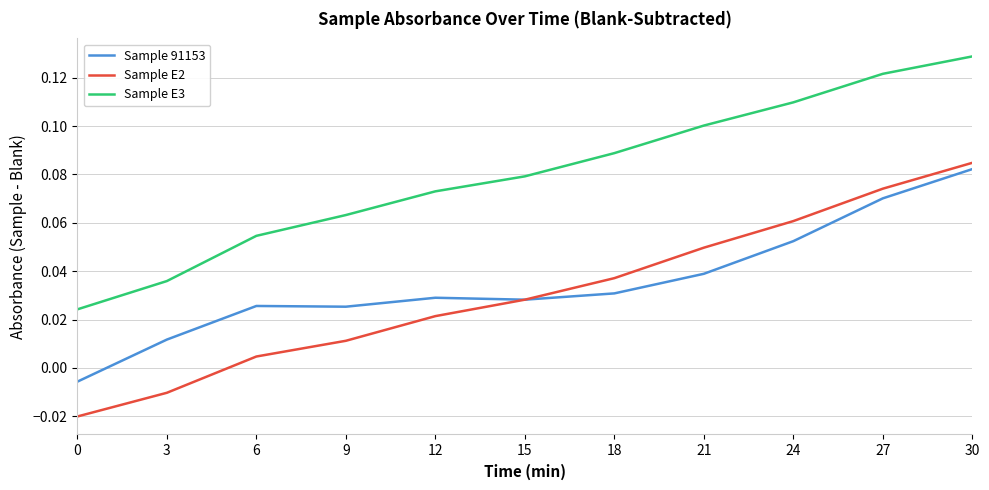

Does the chart have visible grid lines?

Yes